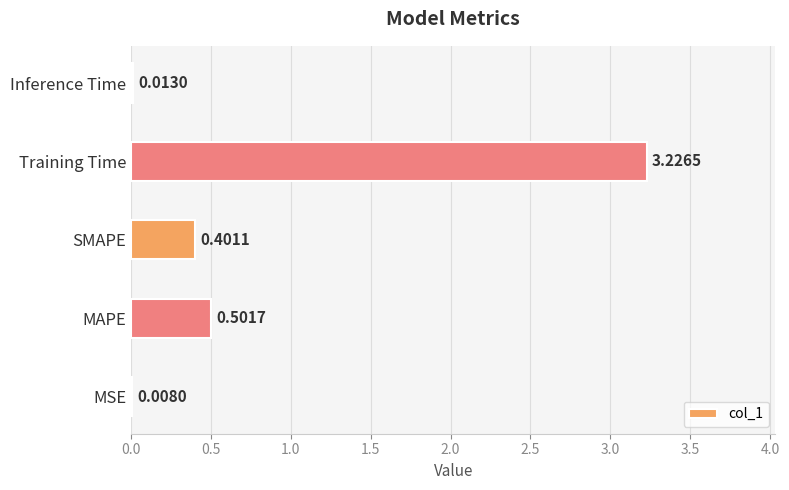

How many series are shown in this chart?

1